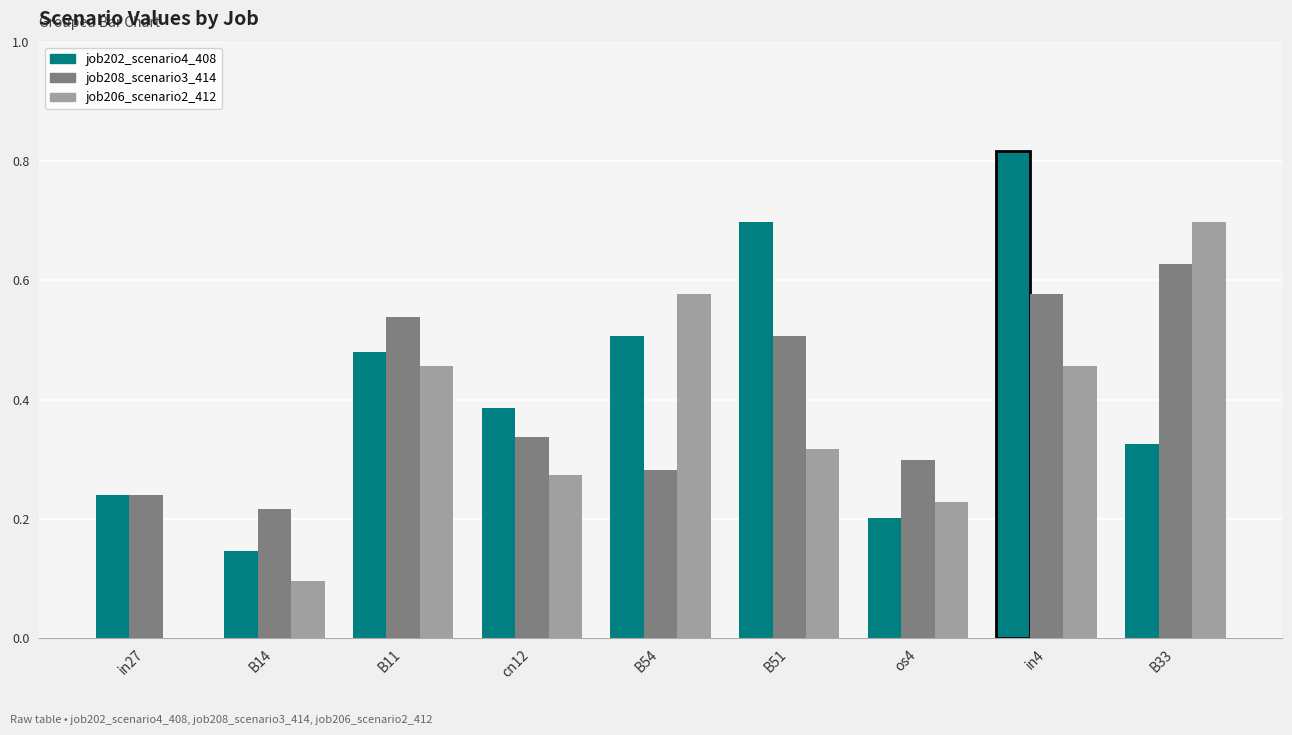

Which series changed the most between in27 and B51?

job202_scenario4_408